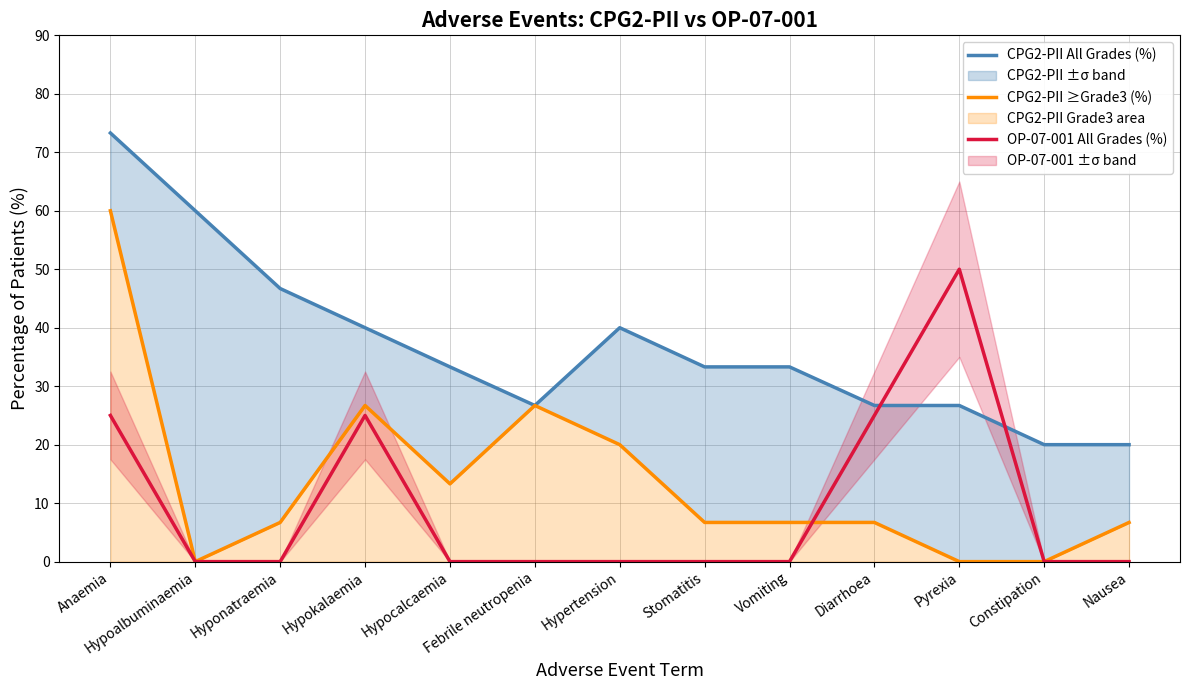

True or false: CPG2-PII ≥Grade3 (%) has a value of 18.3 at Constipation.

False